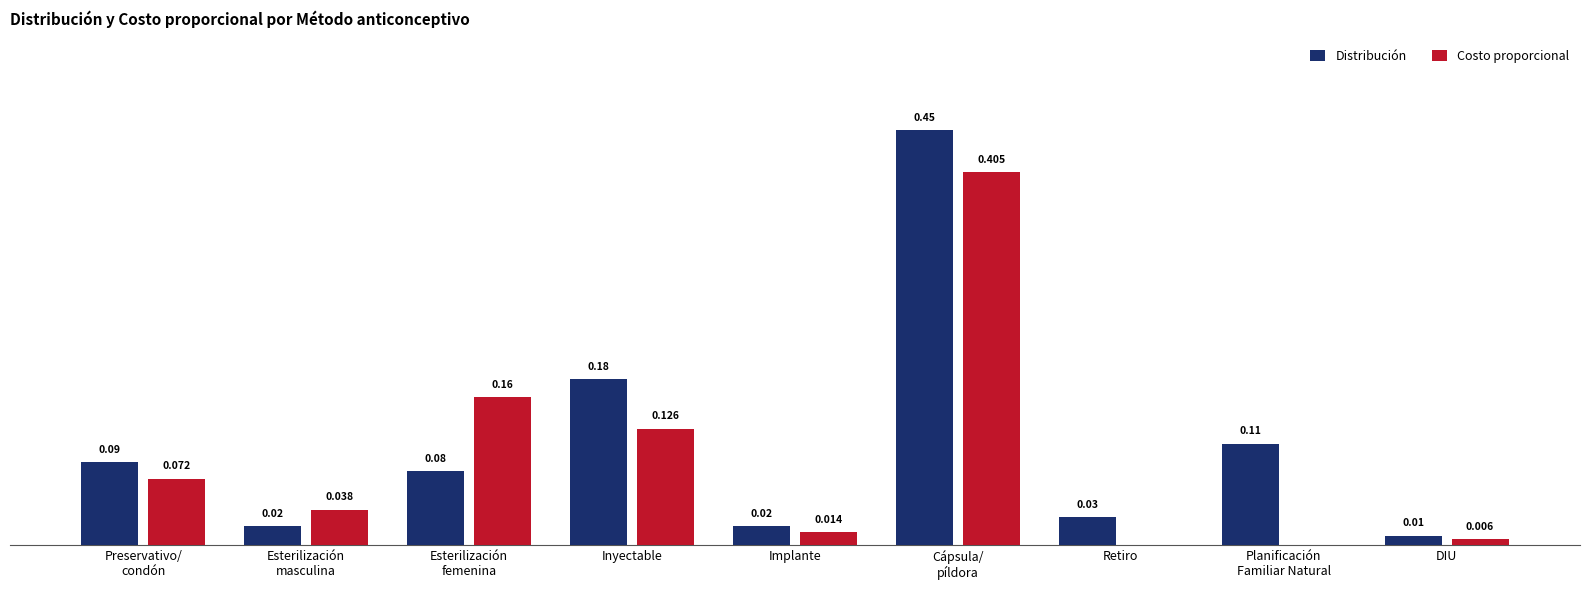

At which label is Distribución closest to 0?

DIU